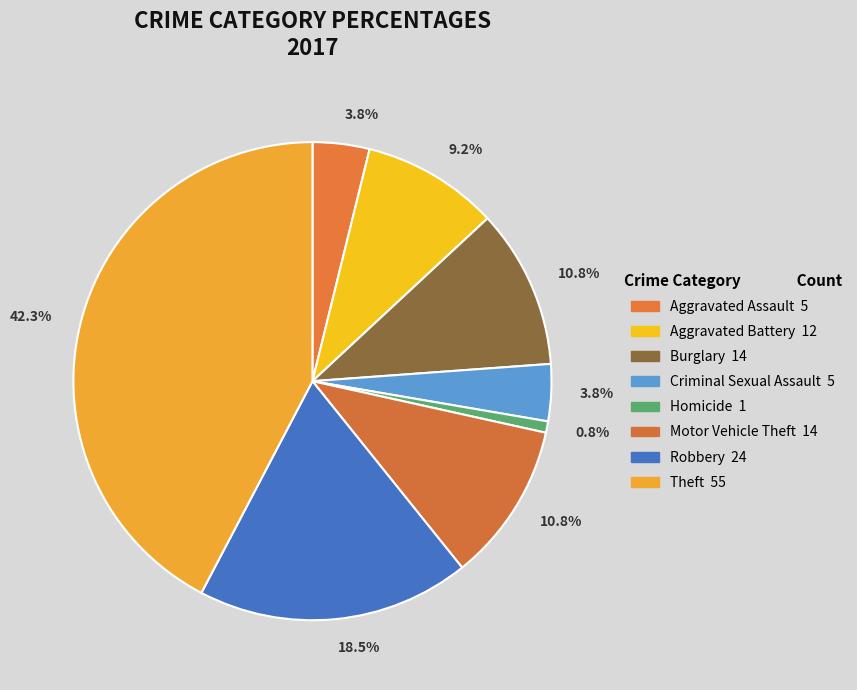

Count the number of slices in the pie.

8